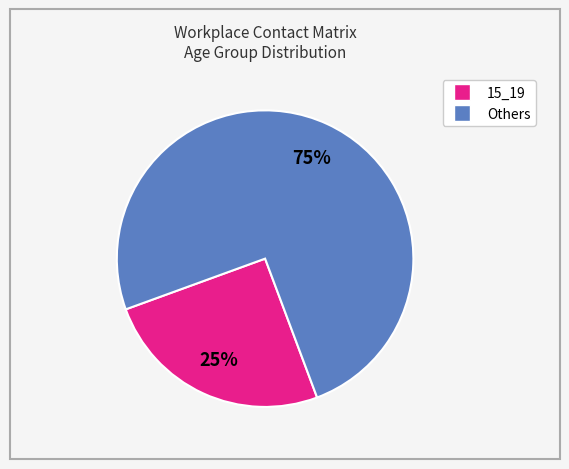

To the nearest percent, what is the average slice percentage?

50%